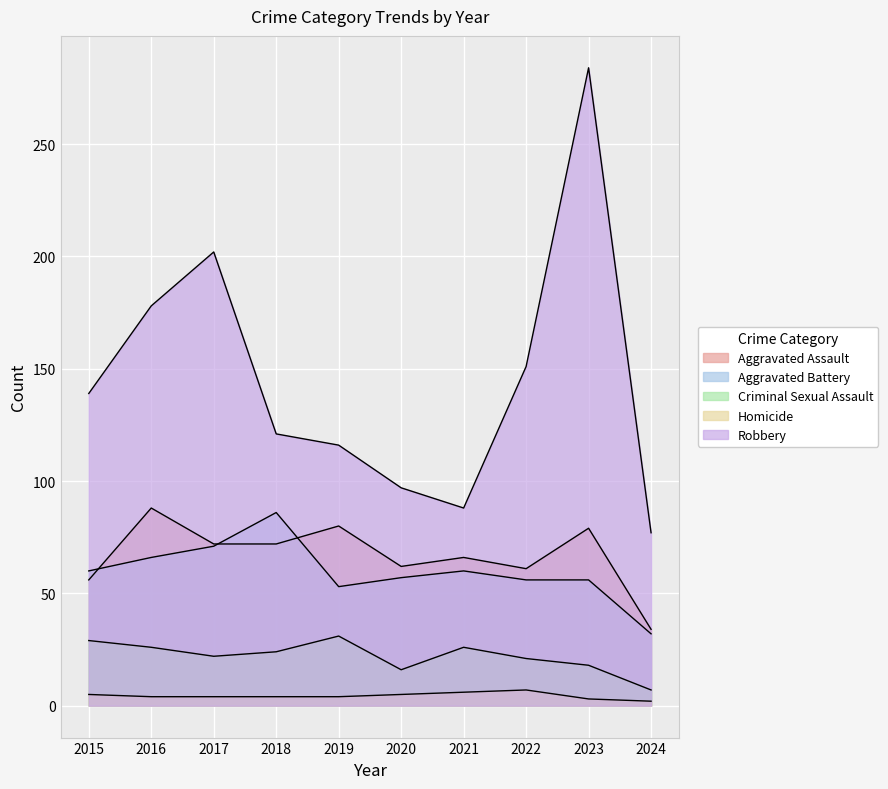

Between 2016 and 2021, which is larger?

2016